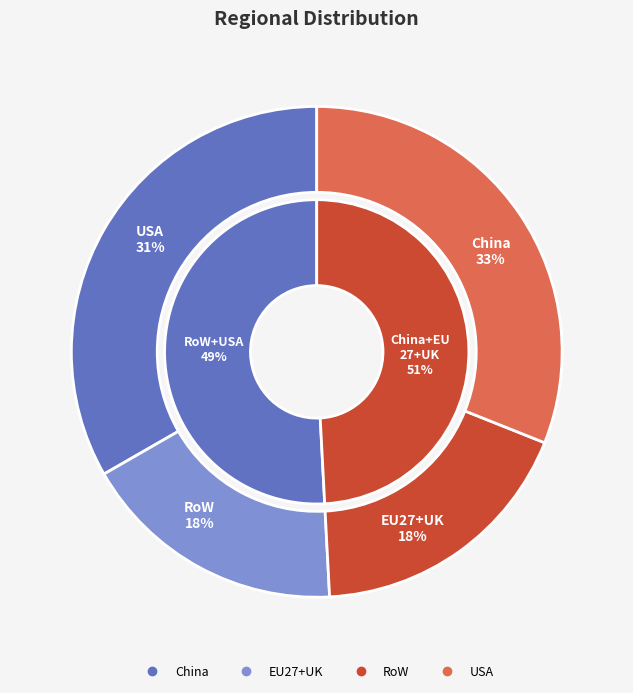

Count the number of slices in the pie.

4